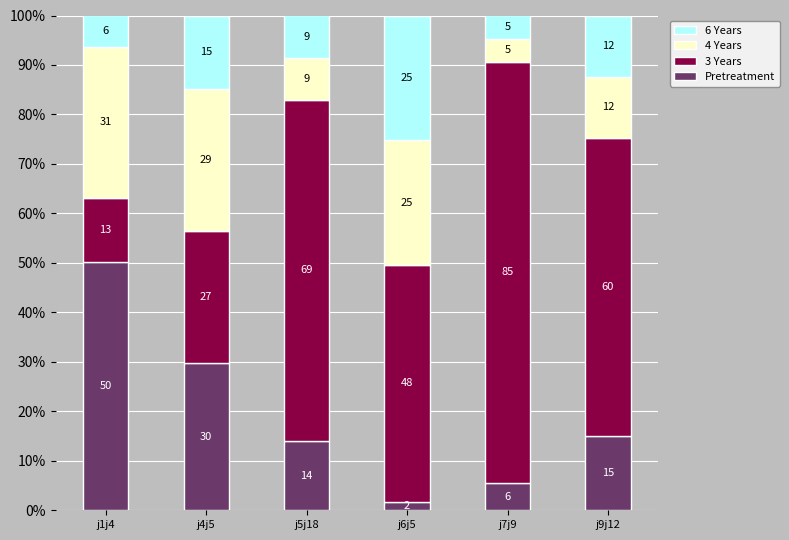

How many bars are there in total?

6